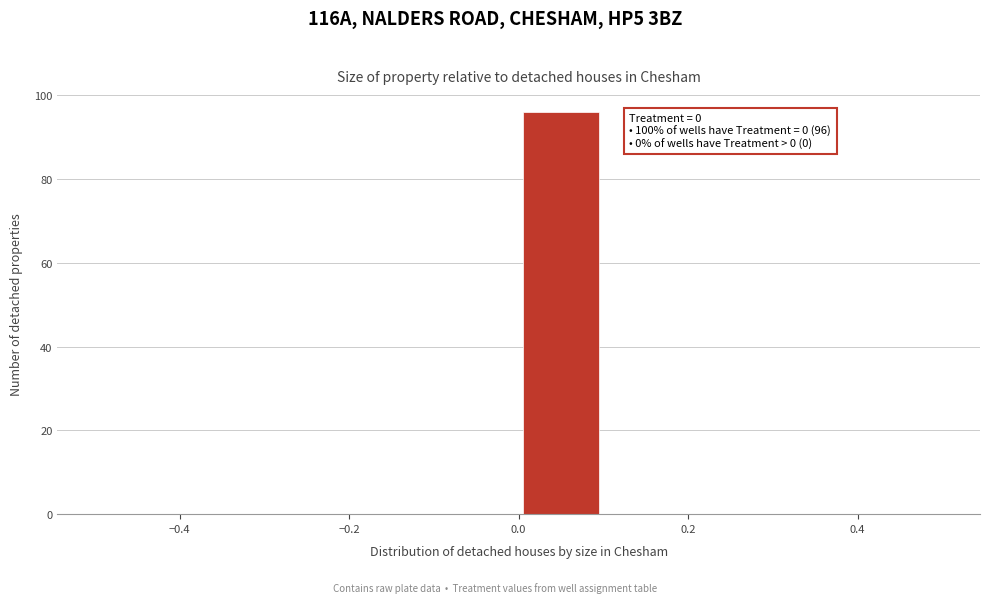

Over which range of the x-axis is the bar tallest?

0.0 to 0.1